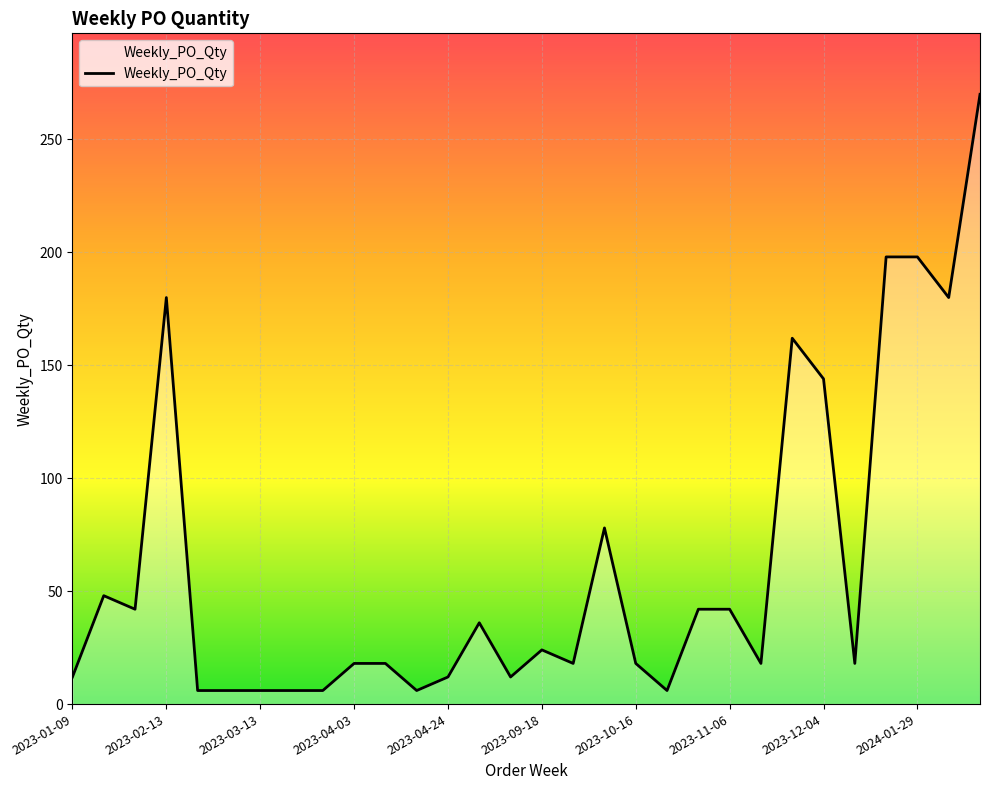

What is the difference between the maximum and minimum values?

264